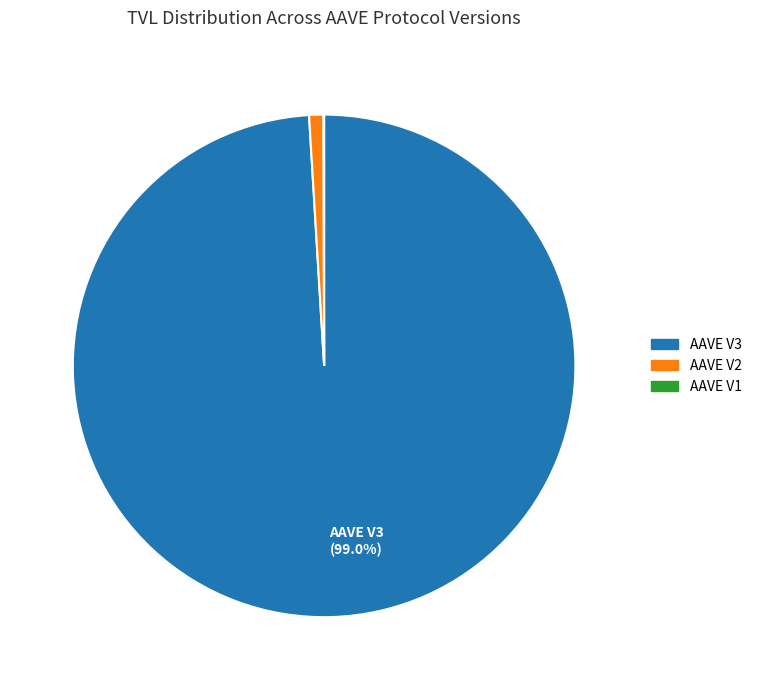

Is there a majority slice in this chart?

Yes